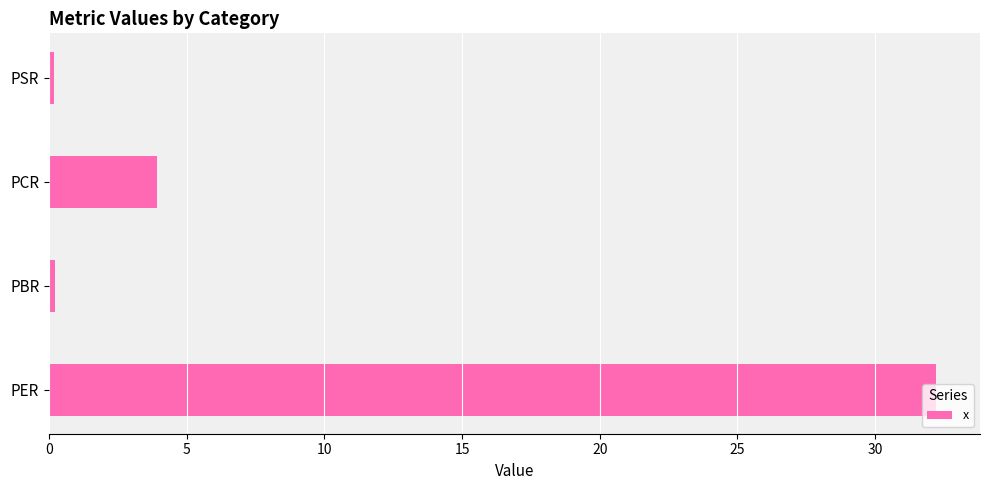

Where is the data nearest to the value 16?

PCR